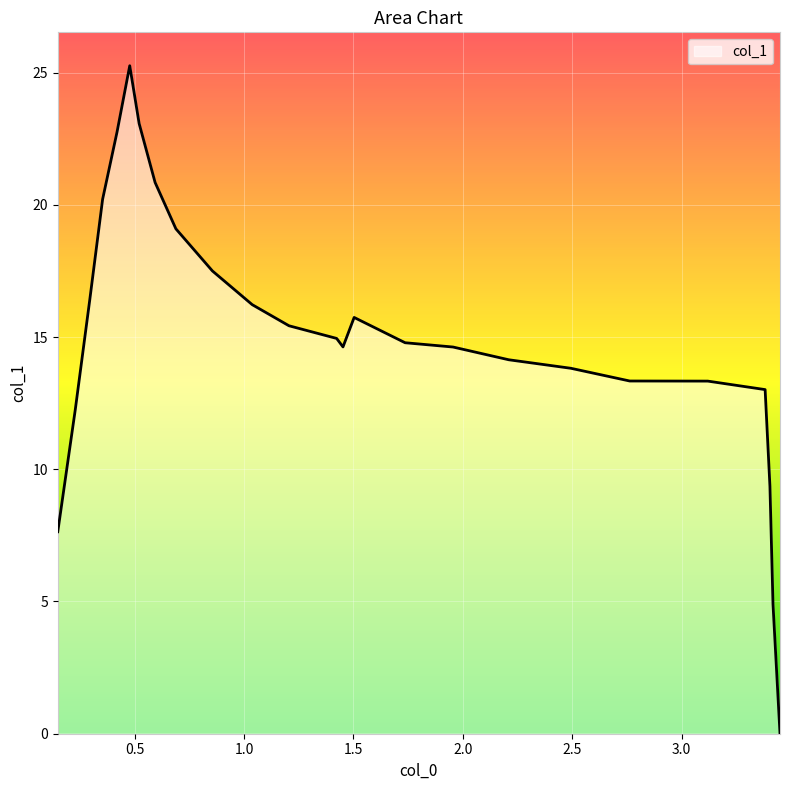

Does the chart display data point markers on the line(s)?

No